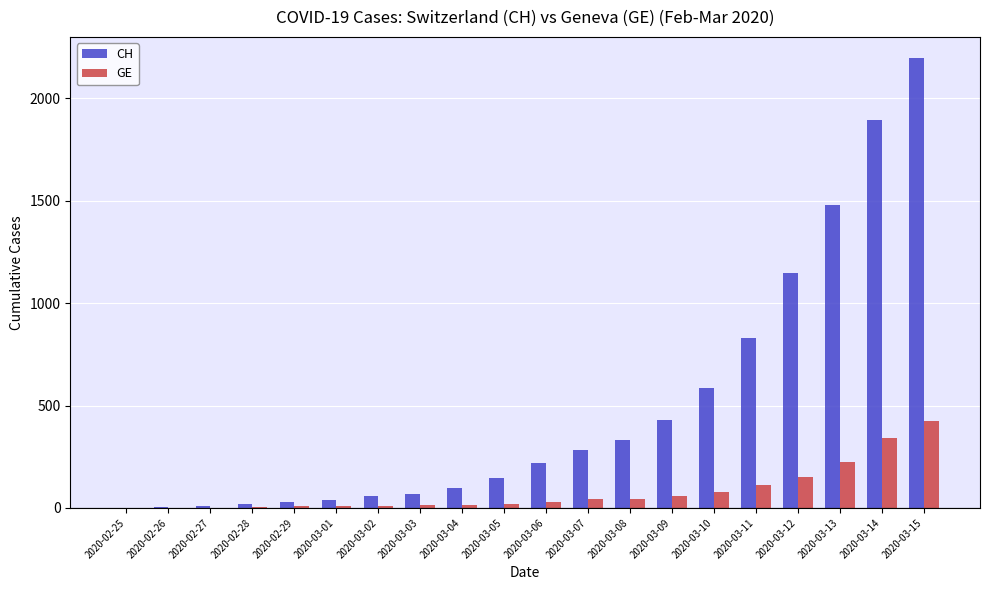

At which category is the sum across all series the highest?

2020-03-15